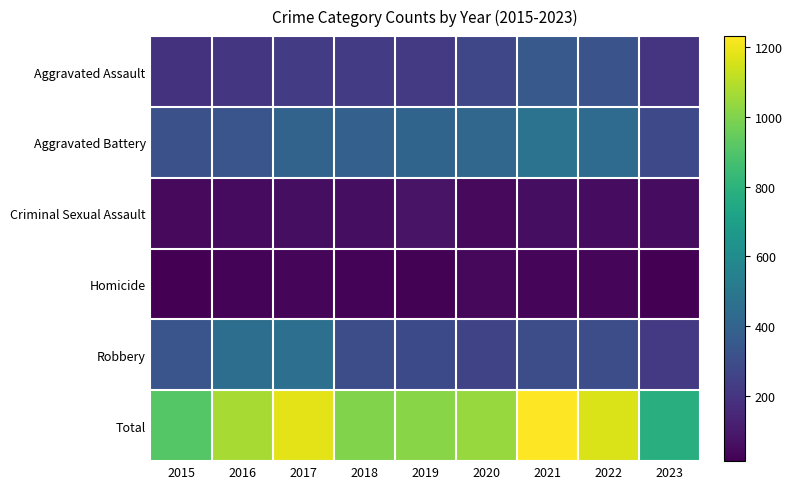

What is the total value across all series at 2022?

2320